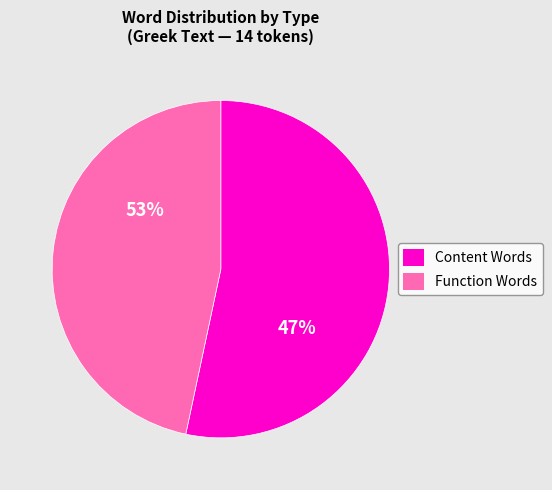

Is it true that ὁ is 1% of the pie?

False